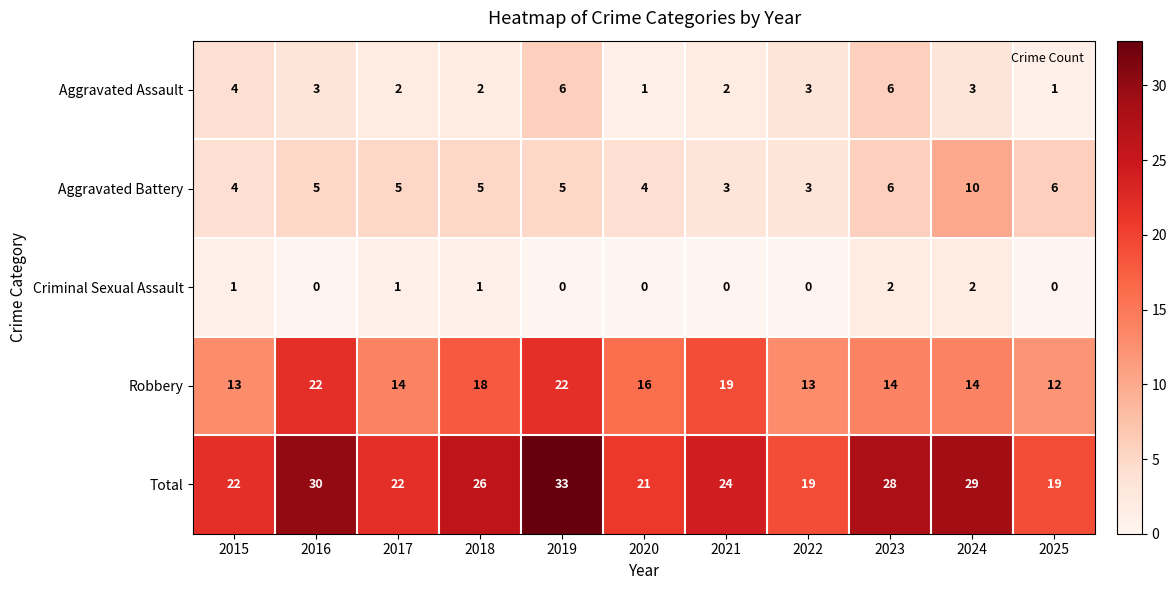

Which label corresponds to the largest value in the chart?

2019